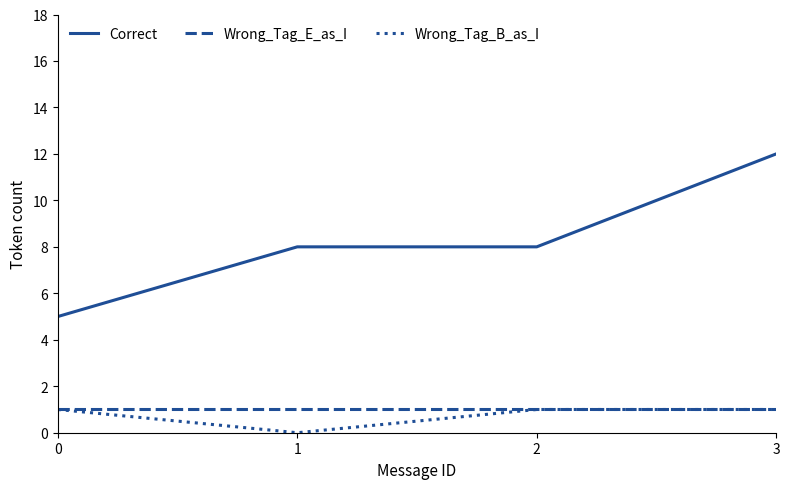

Reading left to right, list all the values displayed in this chart.

Correct: 5	8	8	12
Wrong_Tag_E_as_I: 1	1	1	1
Wrong_Tag_B_as_I: 1	0	1	1